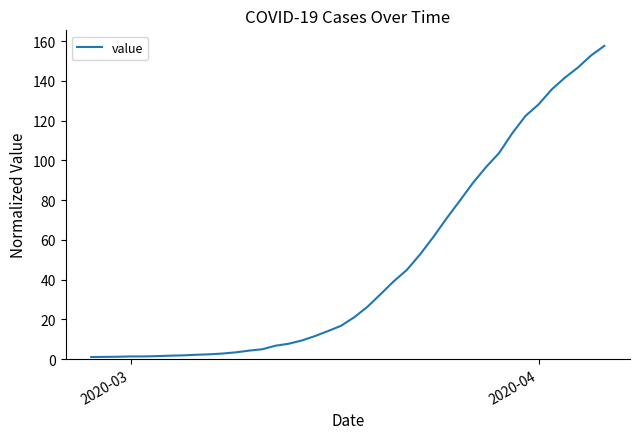

Is this an area chart (filled region under the line)?

No